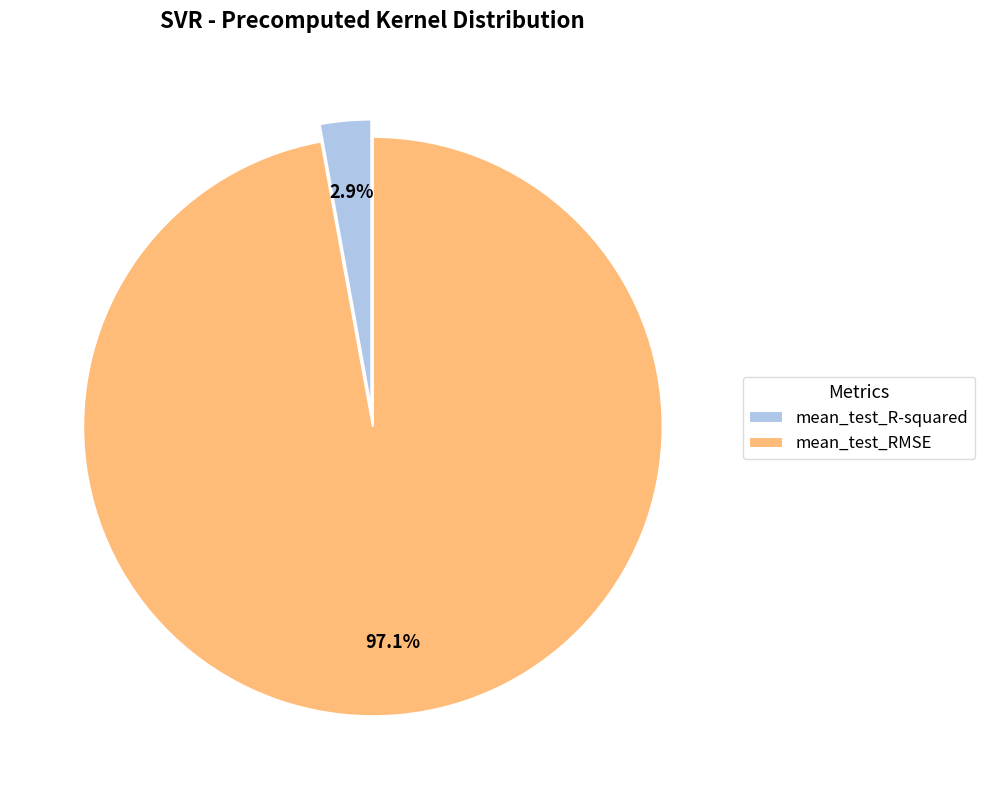

Between mean_test_R-squared and mean_test_RMSE, which is larger?

mean_test_RMSE